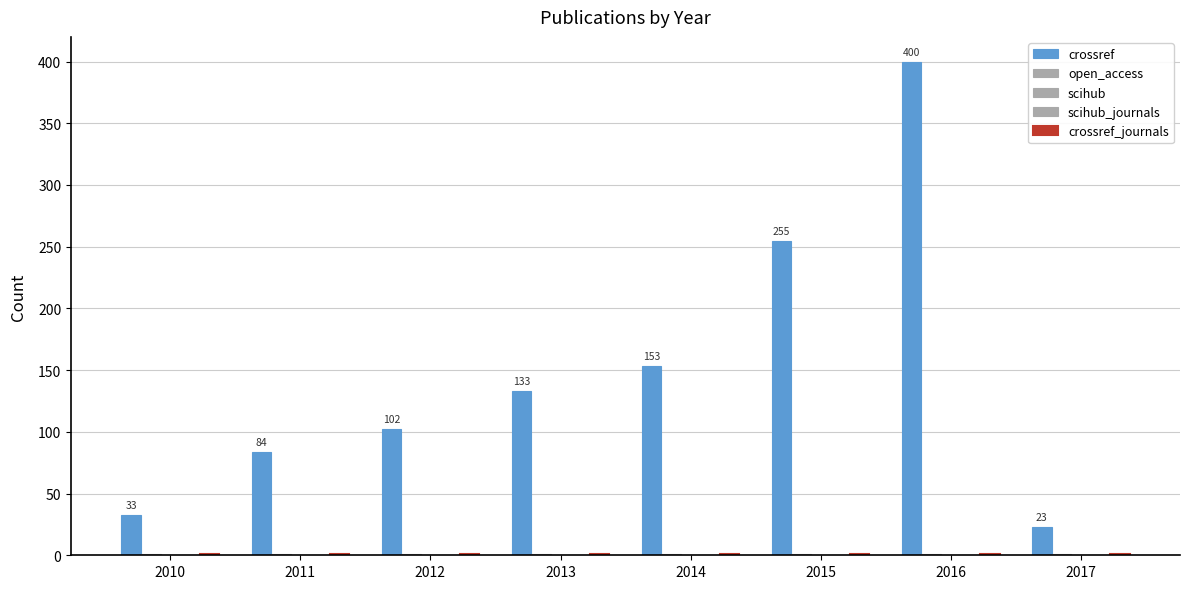

How many bars are there in total?

40